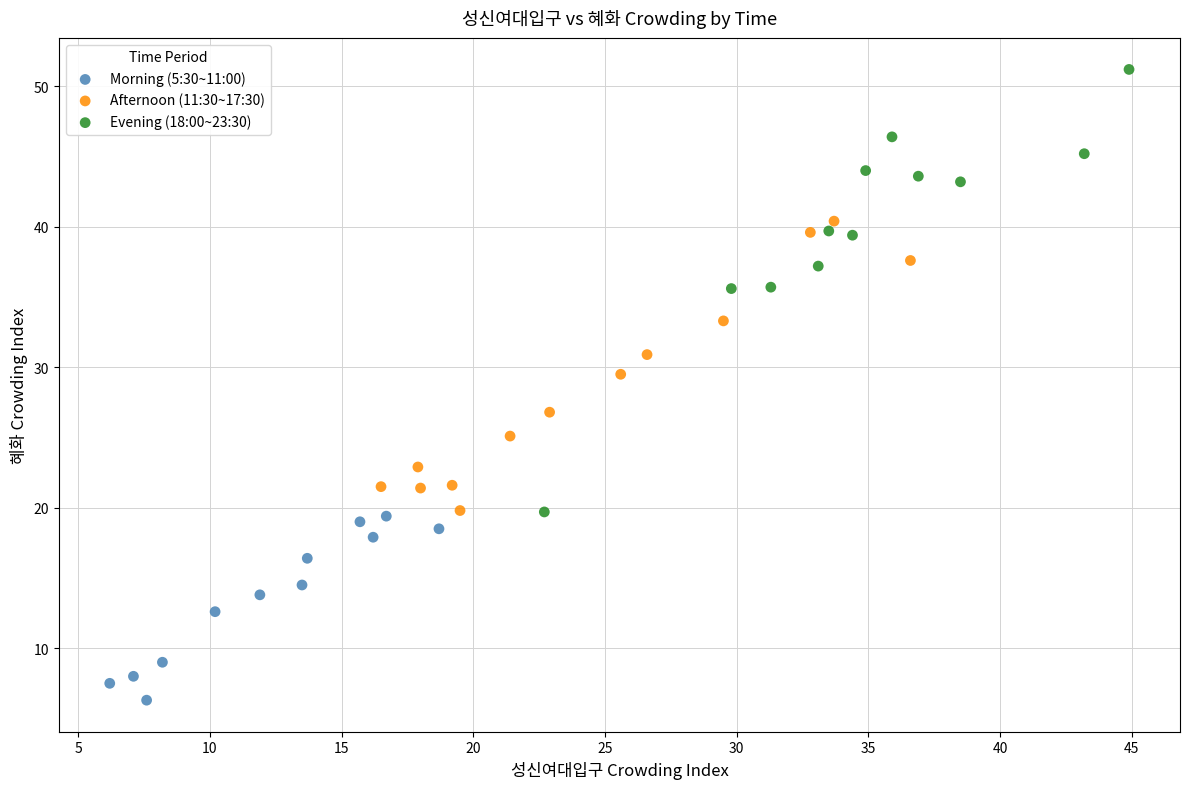

Which series contains the highest Y value?

Evening (18:00~23:30)